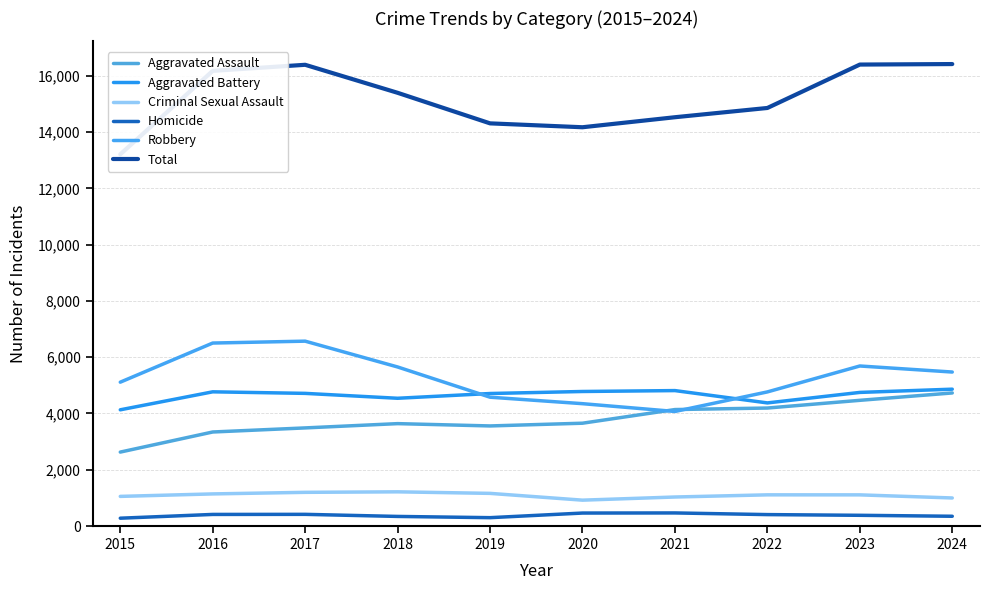

True or false: Aggravated Assault has a value of 905 at 2019.

False